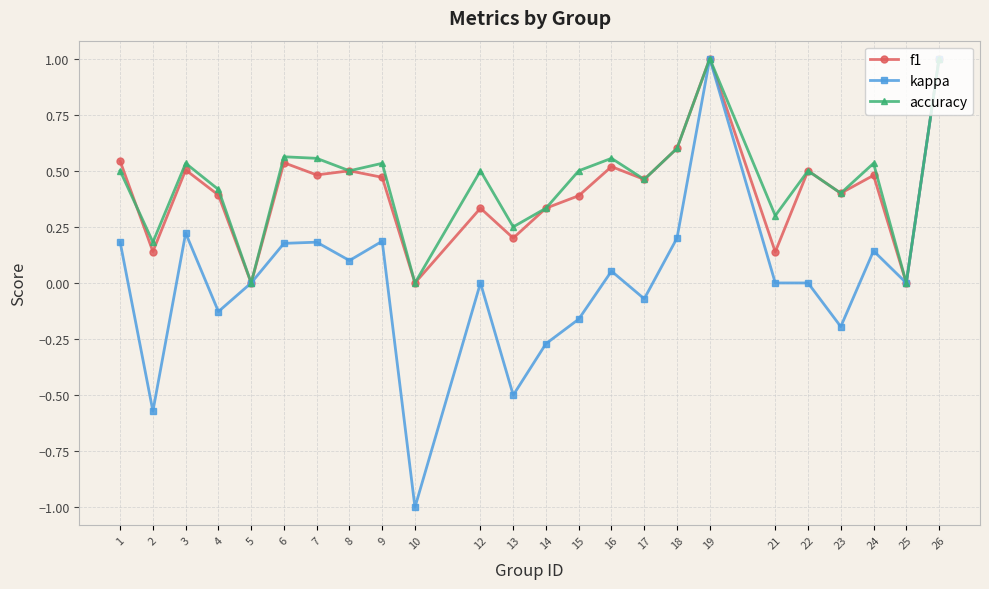

The accuracy series shows 0.8 at 22. True or false?

False